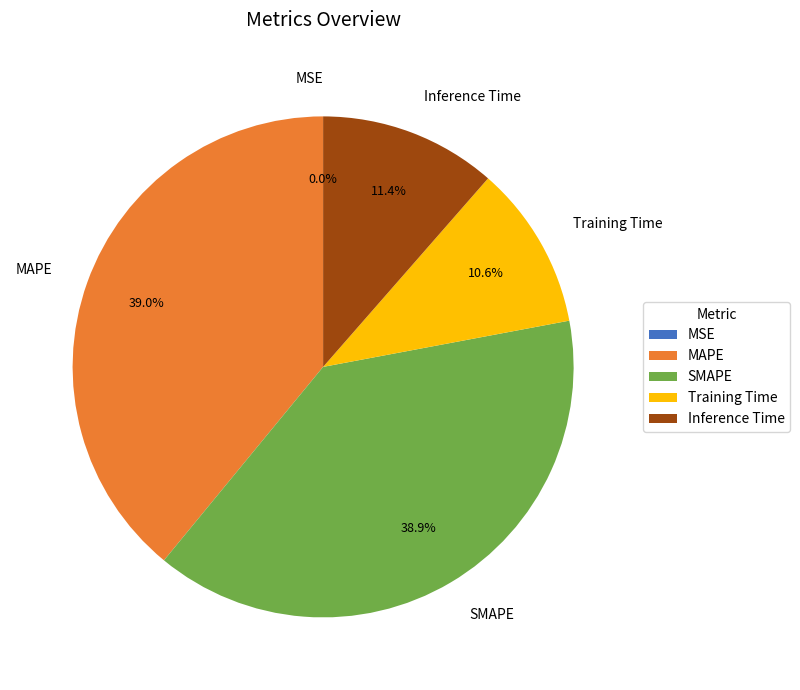

To the nearest percent, what percentage of the pie is Training Time?

11%